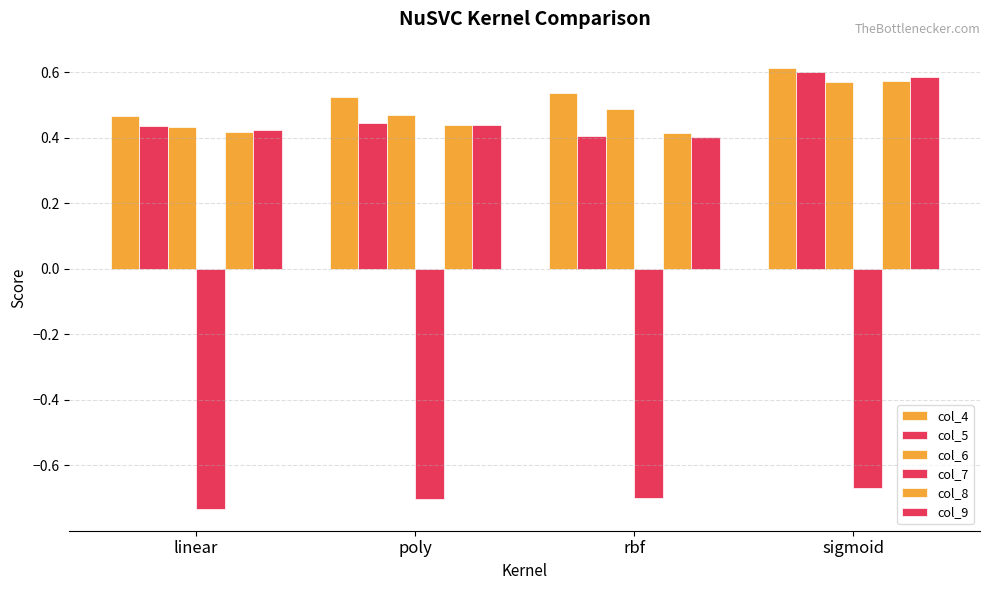

Which series has the largest range (max minus min)?

col_5